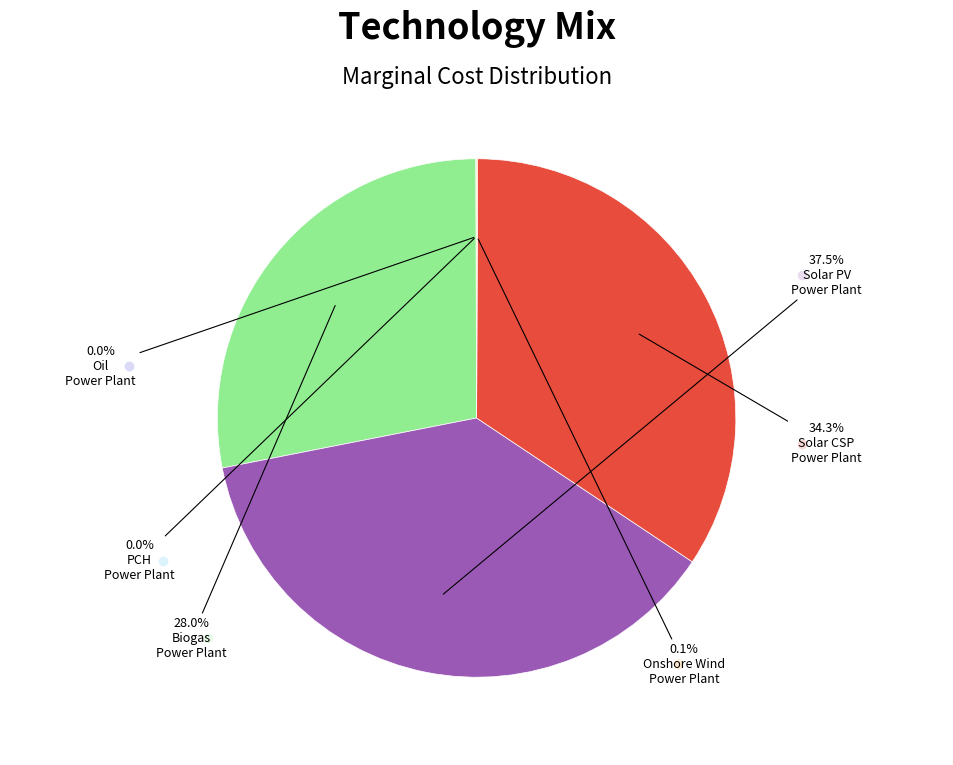

Does any single category account for the majority?

No